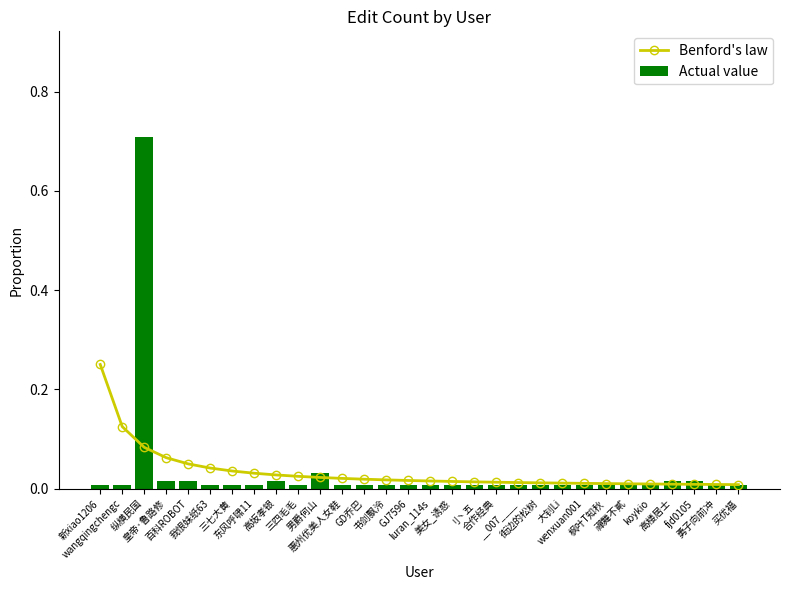

How many distinct data groups are displayed?

2